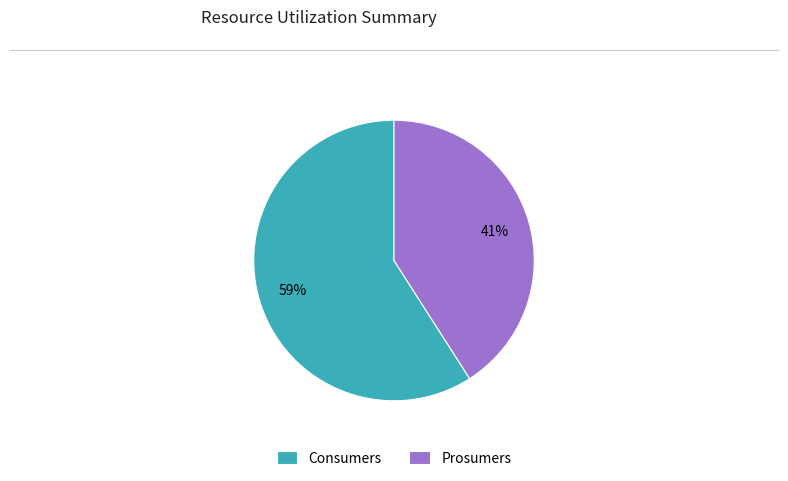

The Consumers slice represents 59% of the pie. True or false?

True